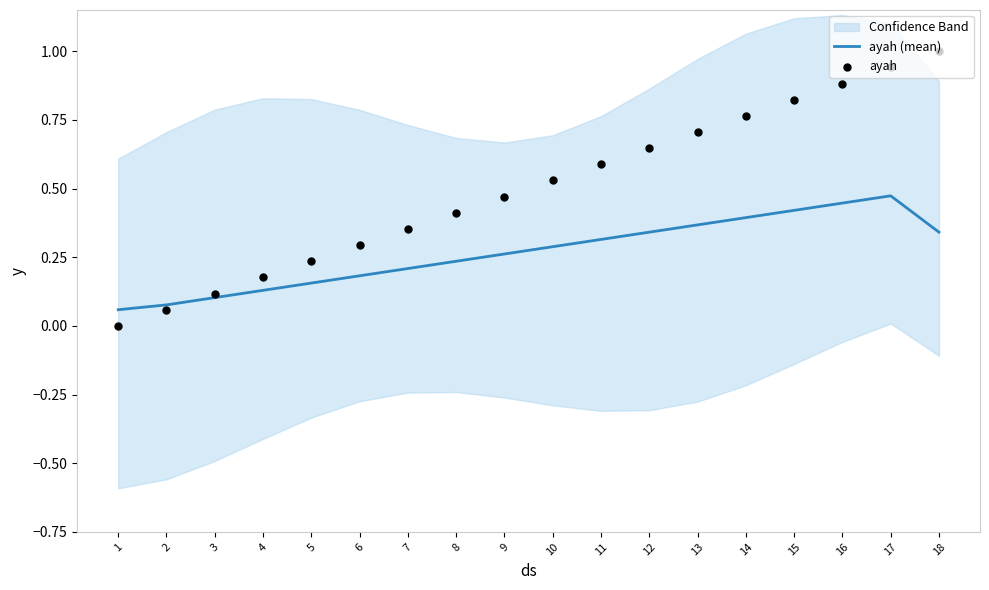

Is the value of ayah (mean) at 17 greater than the value of ayah at 7?

Yes